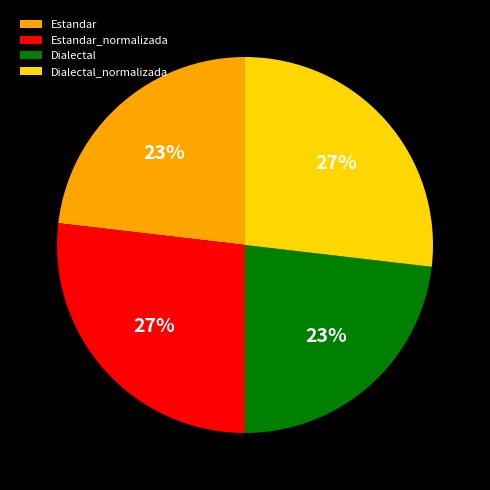

To the nearest percent, what is the average slice percentage?

25%